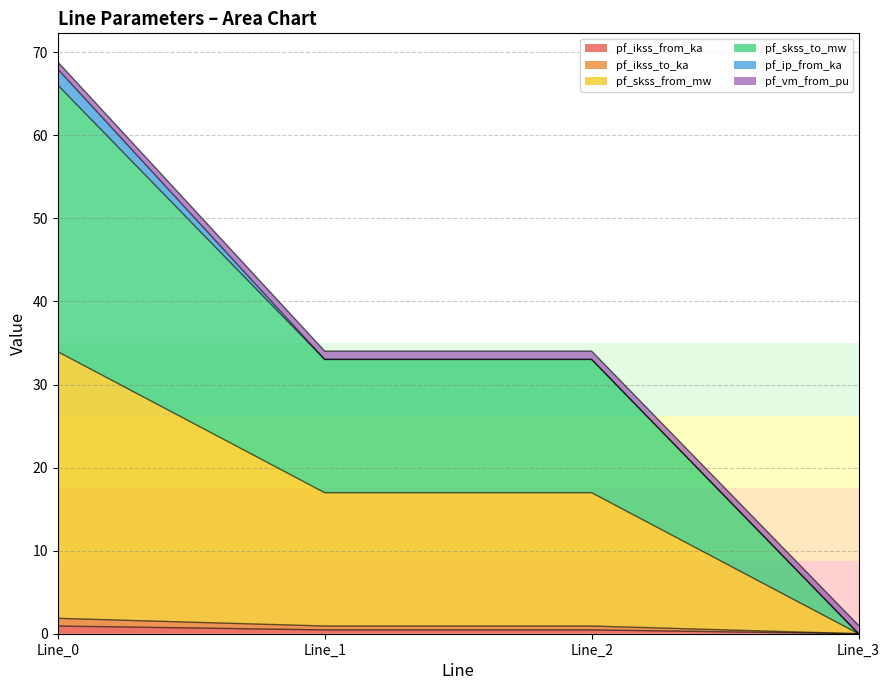

True or false: pf_ikss_to_ka has more than 1 interior local peaks.

False